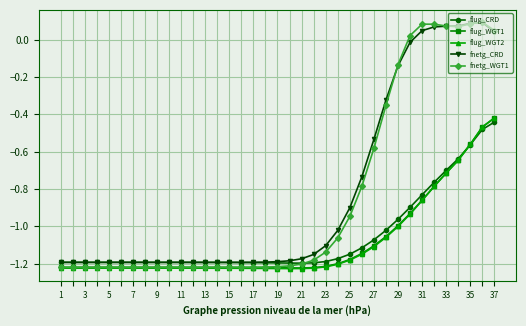

Which category has the highest value in the flug_WGT2 series?

37